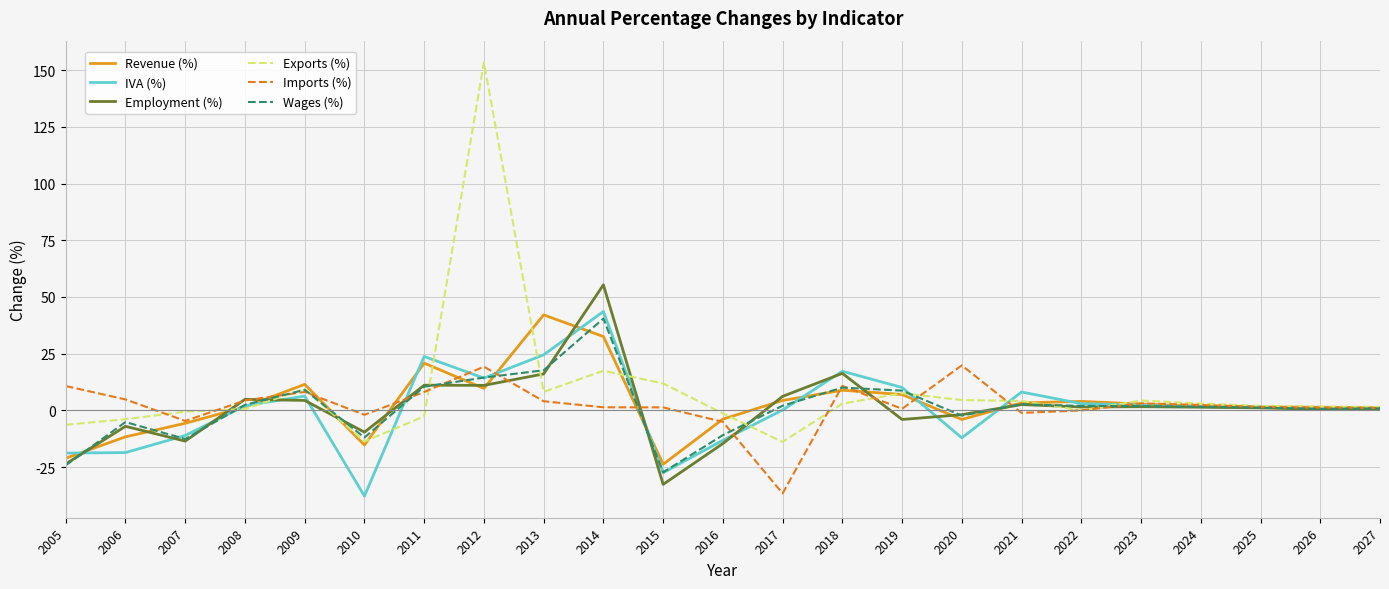

Does the chart have visible grid lines?

Yes